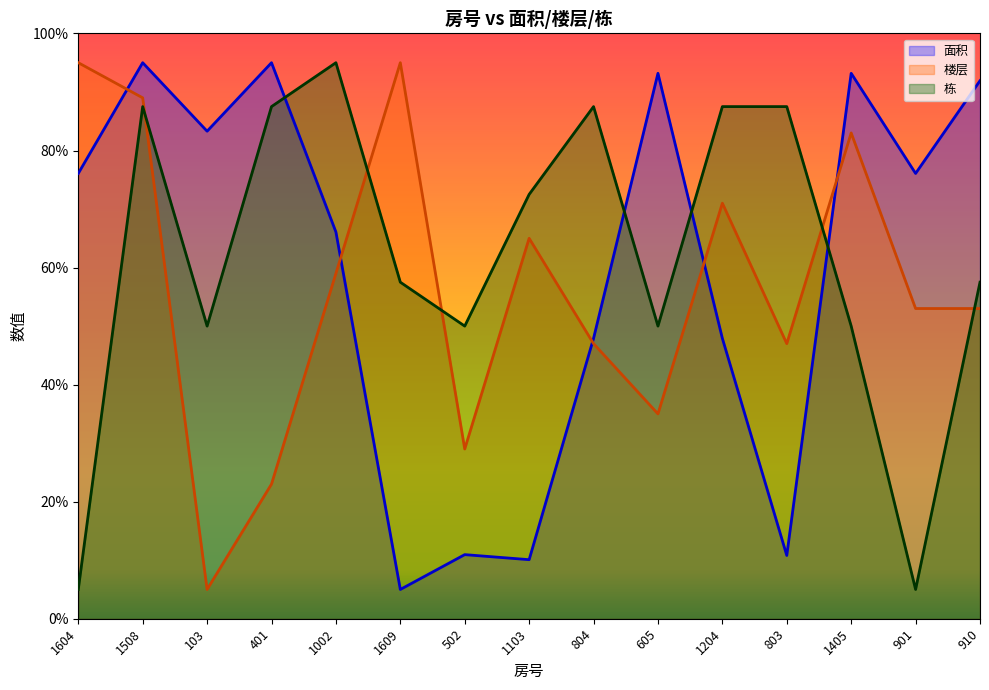

What is the average value of the 面积 series?

60.2